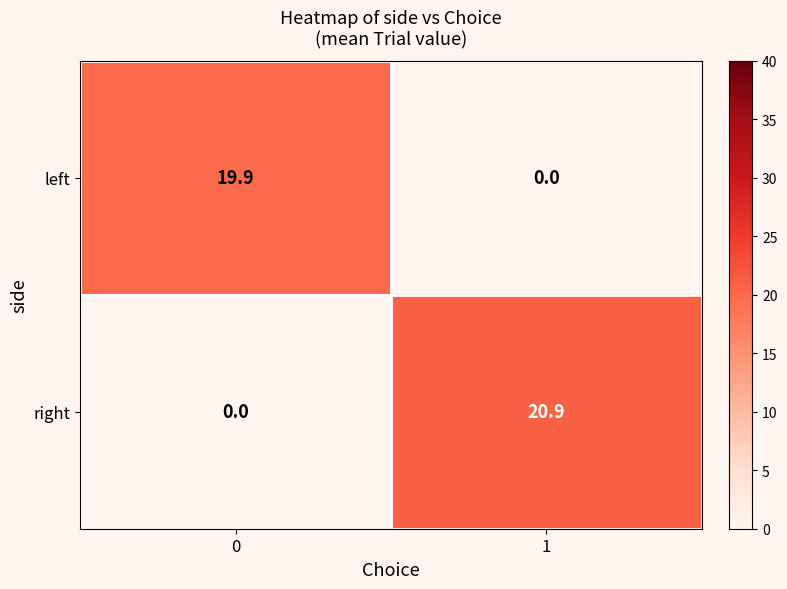

What is the difference between the right values at 1 and 0?

20.9